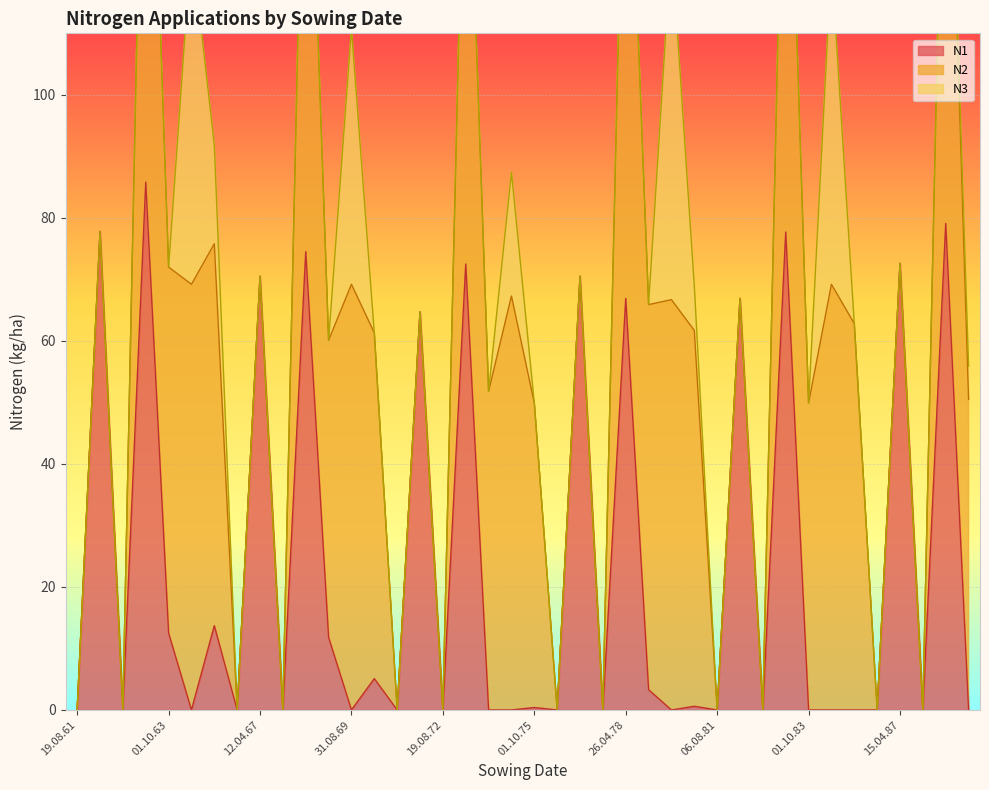

The N1 series shows 31.1 at 01.10.83. True or false?

False